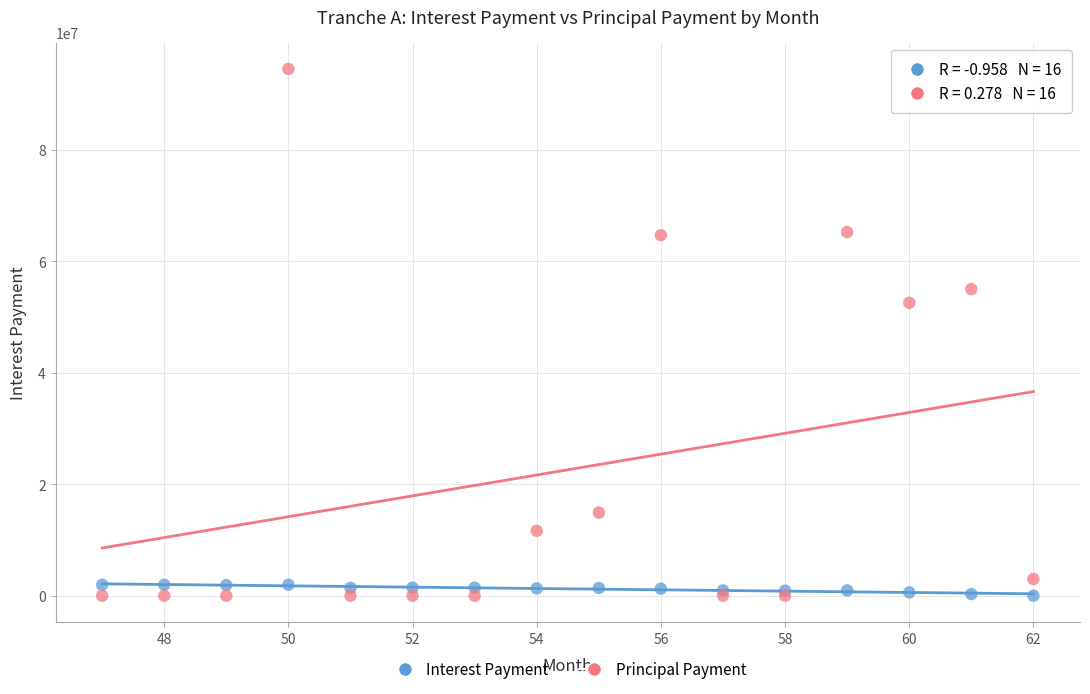

What is the X range (max minus min) for the scatter plot?

15.0